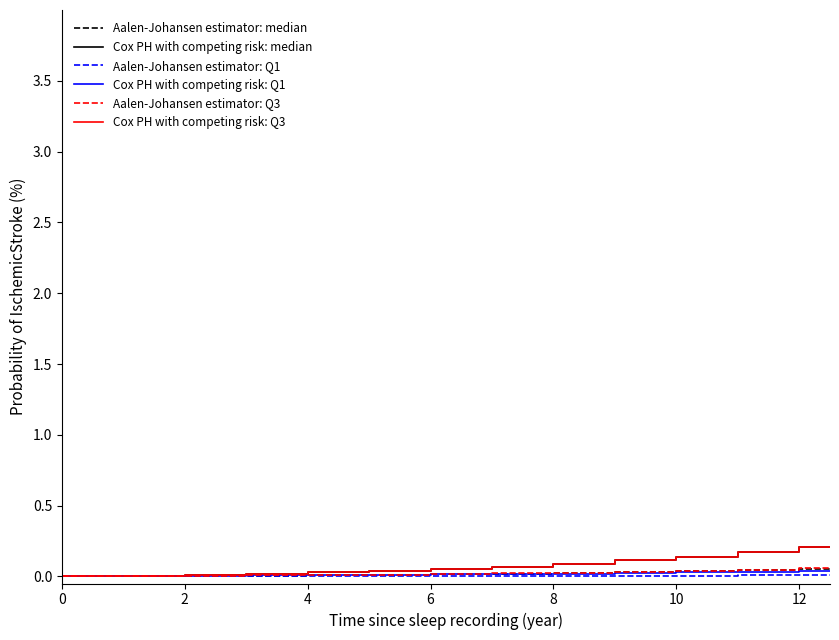

Is this an area chart (filled region under the line)?

No